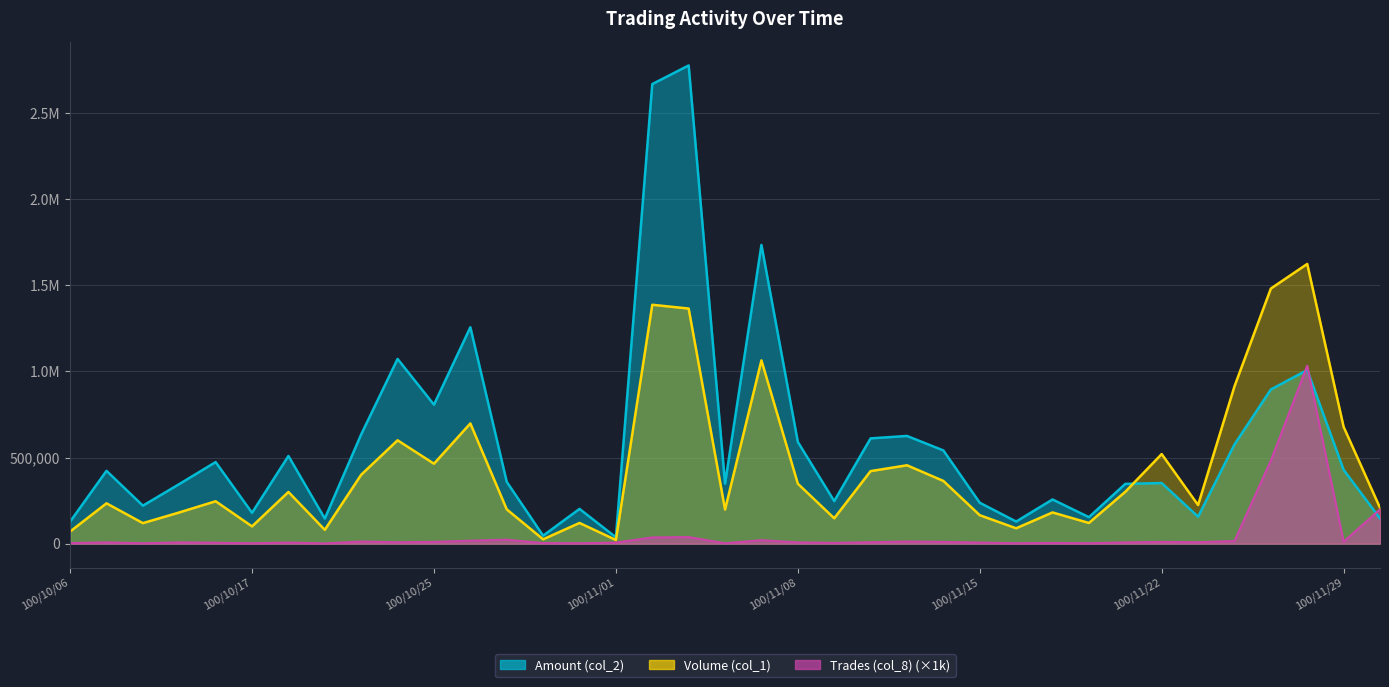

Which series changed the most between 100/10/21 and 100/11/16?

Amount (col_2)